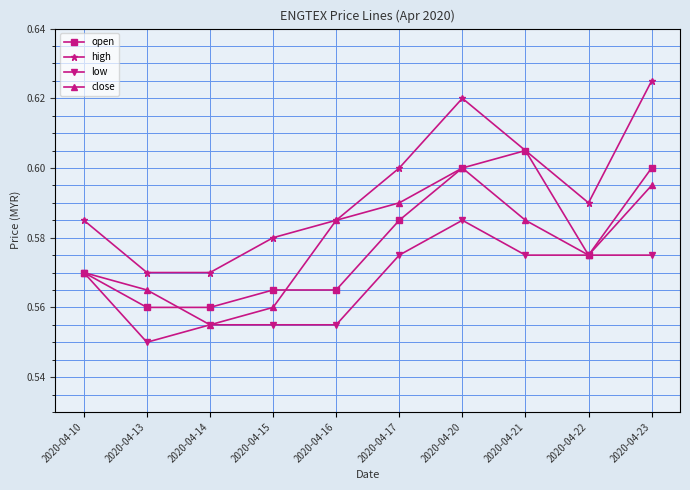

Count the number of data series in this chart.

4